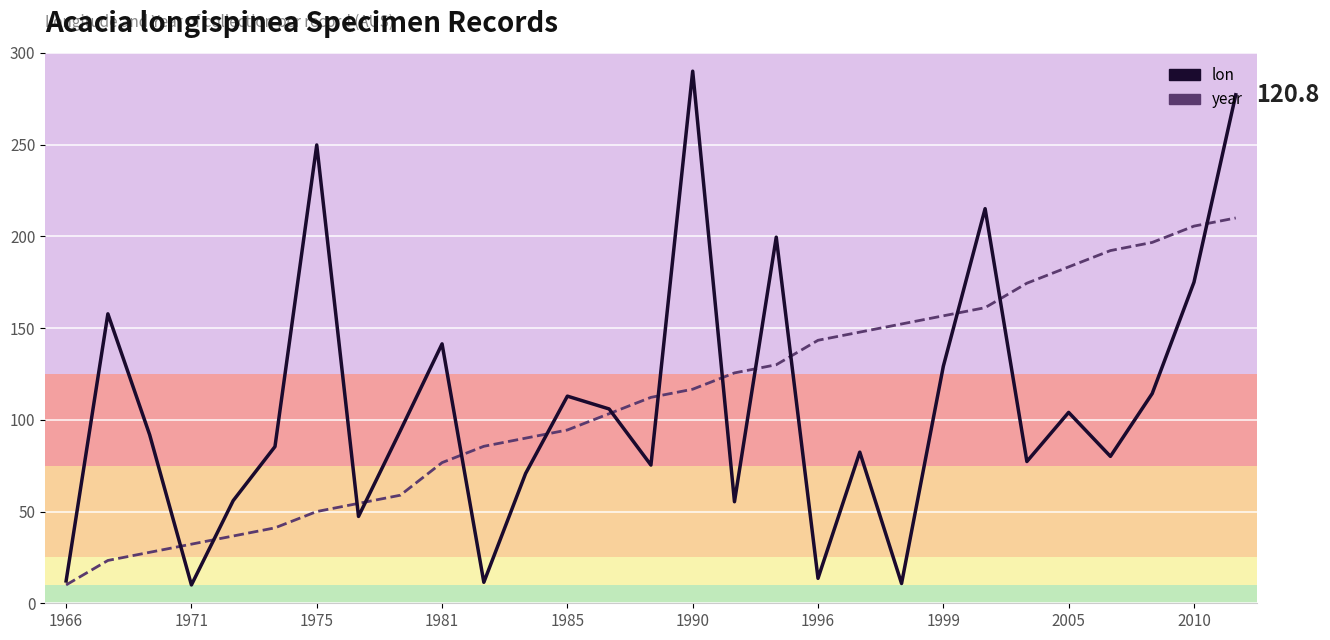

How many series are shown in this chart?

2